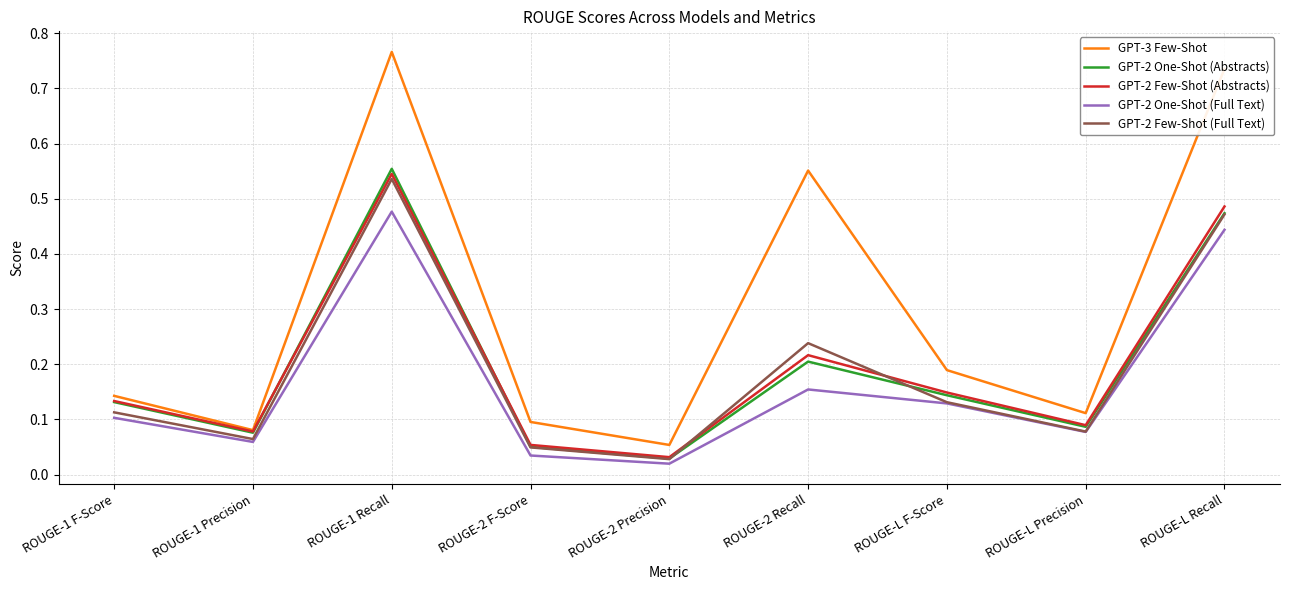

At which label does GPT-2 One-Shot (Abstracts) reach its minimum?

ROUGE-2 Precision